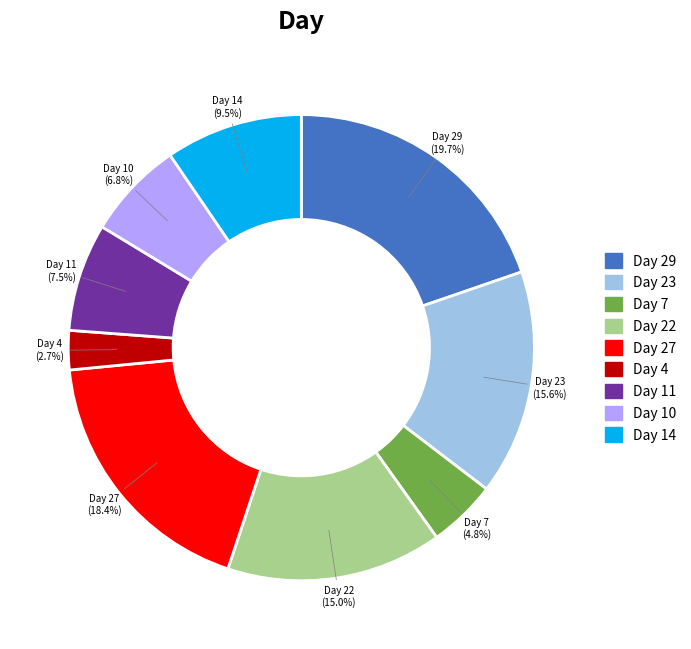

How many segments does this pie chart have?

9